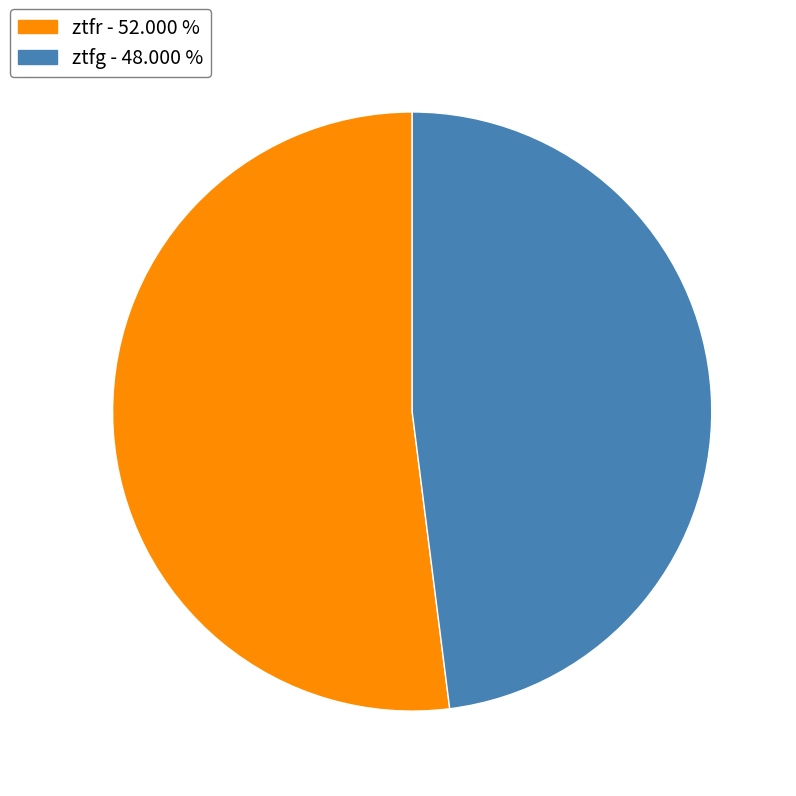

Approximately how many times larger is the value at ztfr - 52.000 % compared to ztfg - 48.000 %?

1.1